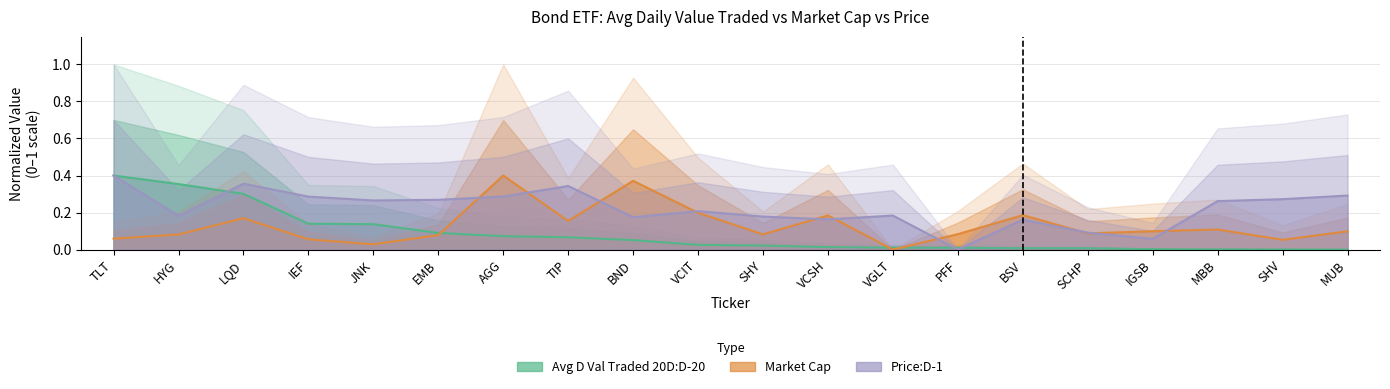

How many interior local valleys does the Price:D-1 series have?

6